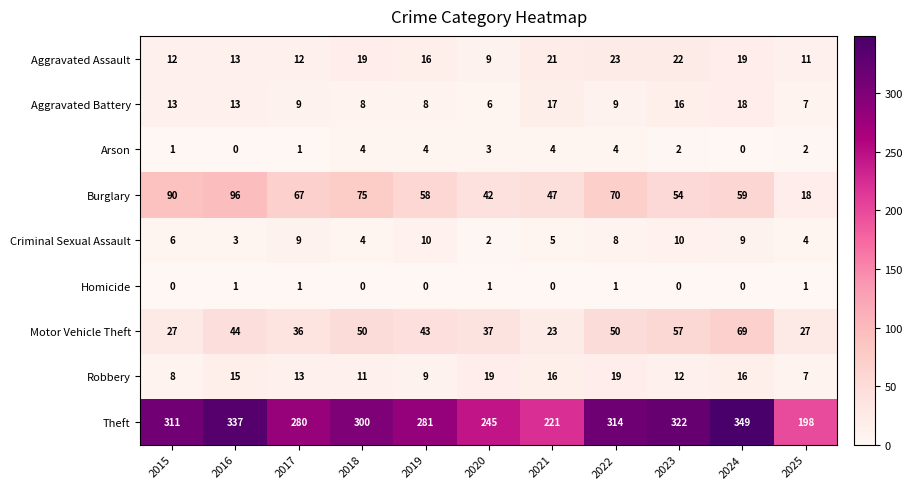

What is the average value of the Theft series?

287